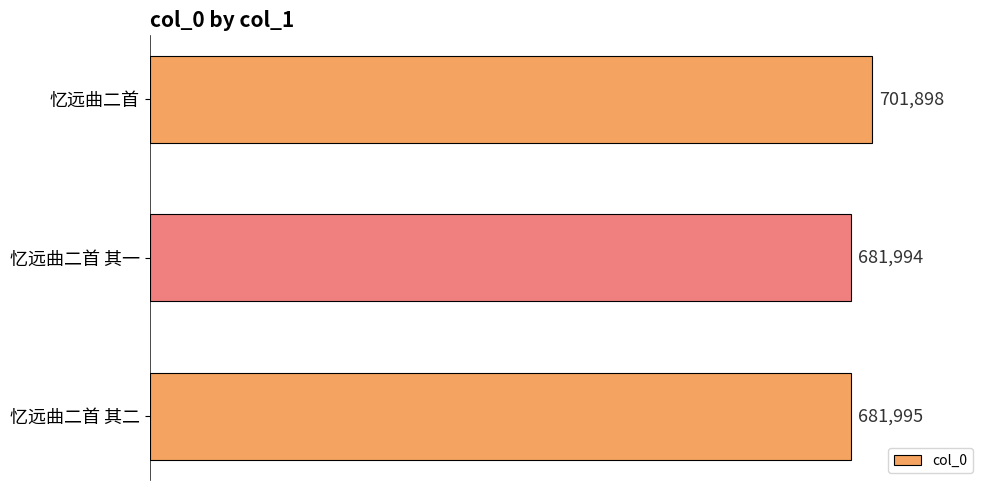

Reading bottom to top, transcribe all the data shown in this chart.

681995	681994	701898